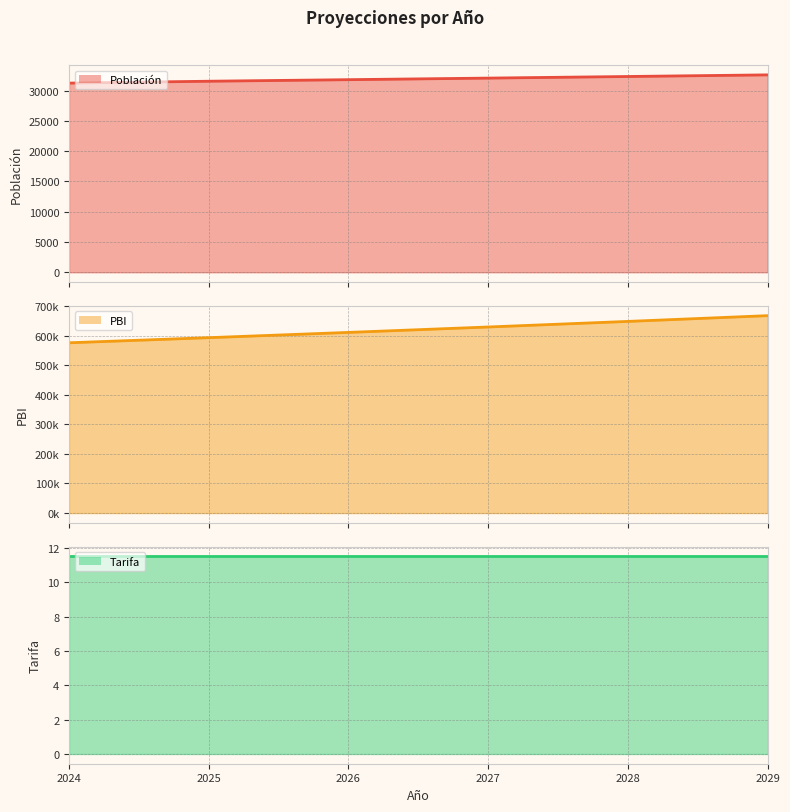

At which label does Tarifa line reach its peak?

2024